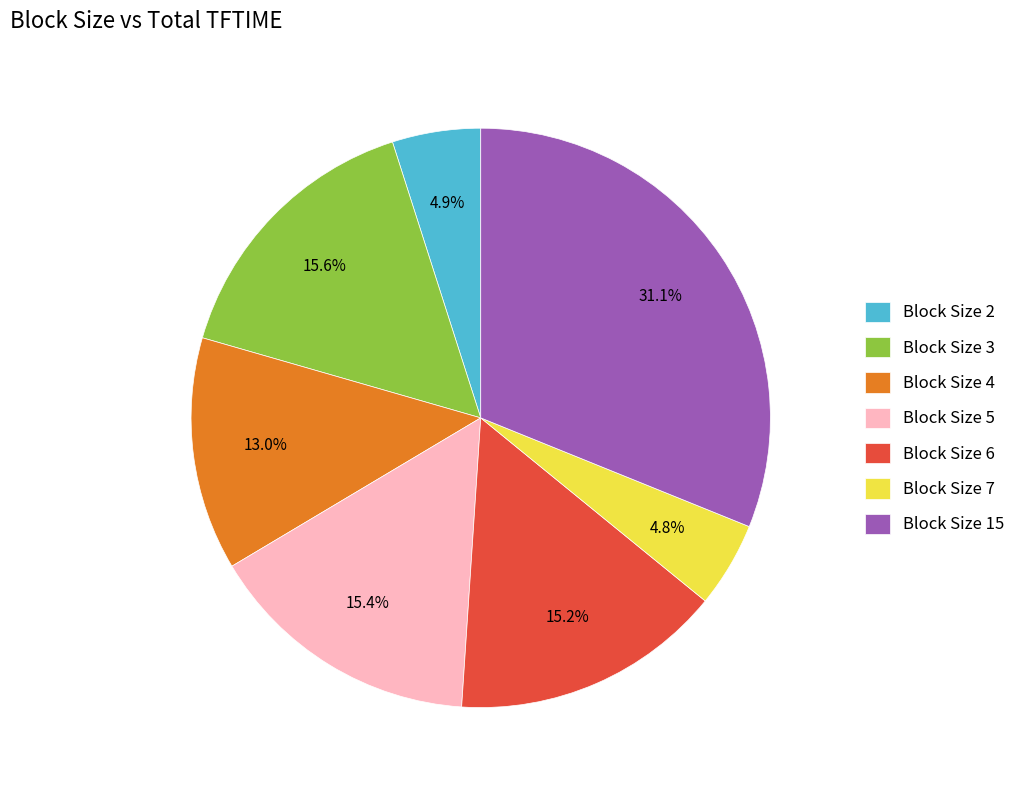

What is the total percentage of Block Size 2 and Block Size 7?

9.7%